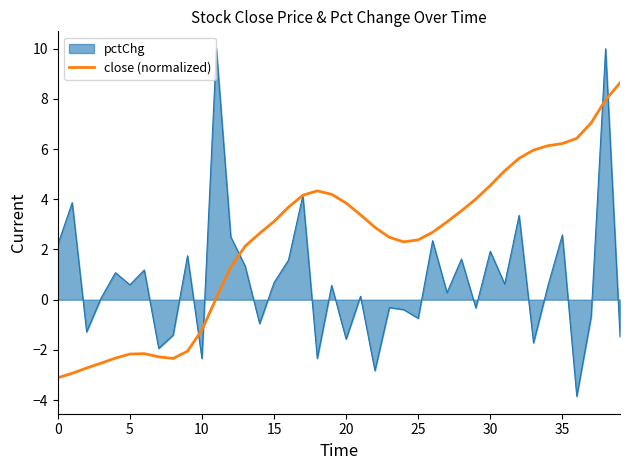

Which series has the widest spread of values?

pctChg